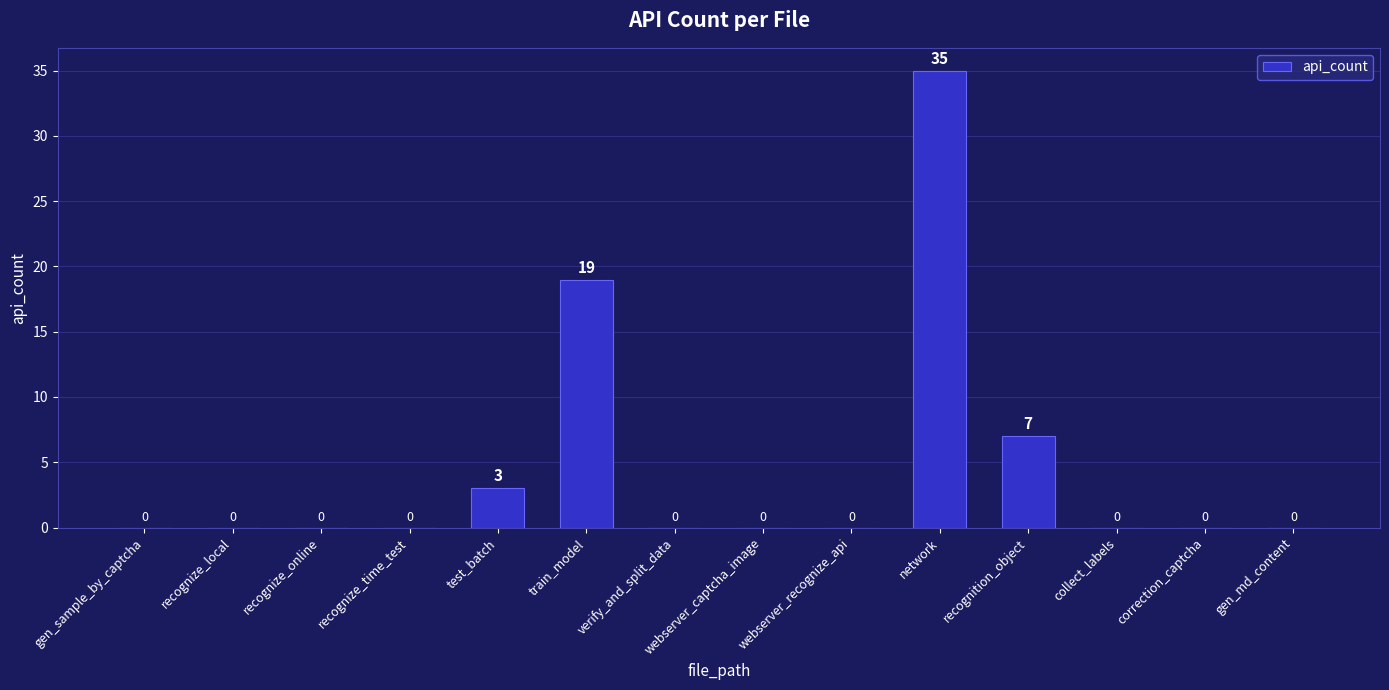

Between network and recognition_object, which is larger?

network